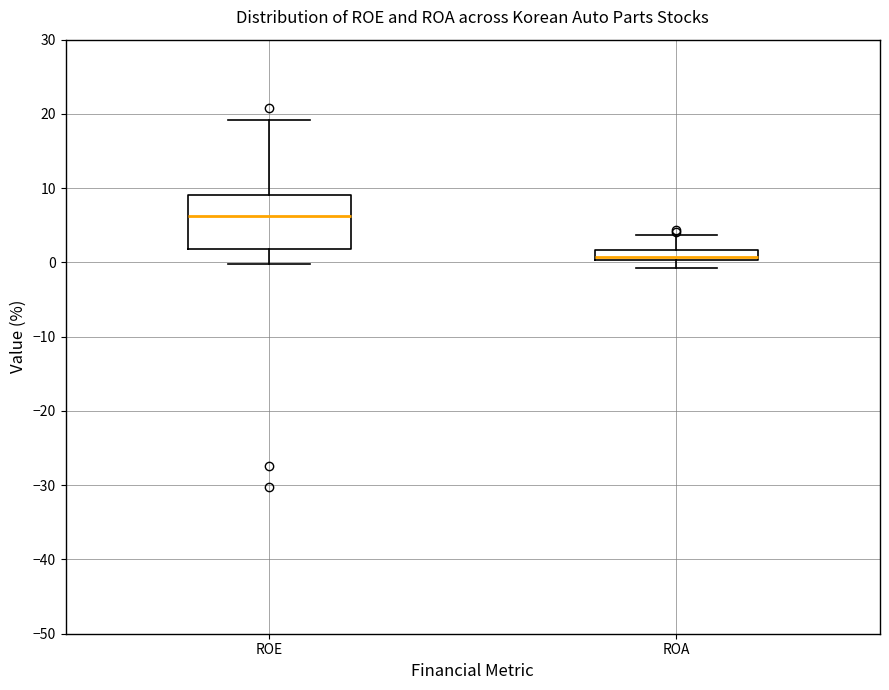

Comparing the boxes themselves (not the whiskers), which one is the tallest?

ROE